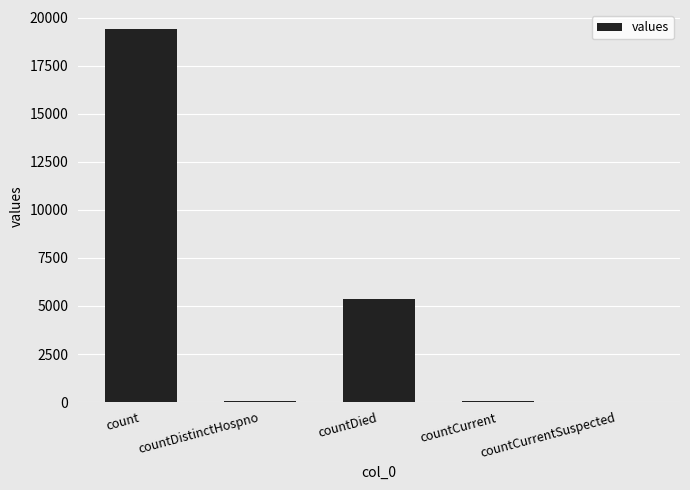

Is it true that the value at countDied is 5357?

True